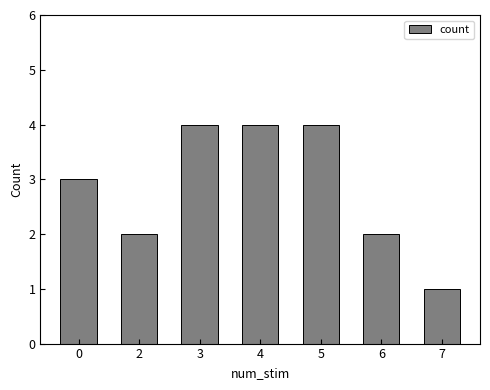

The chart shows a value of 1 at 6. True or false?

False